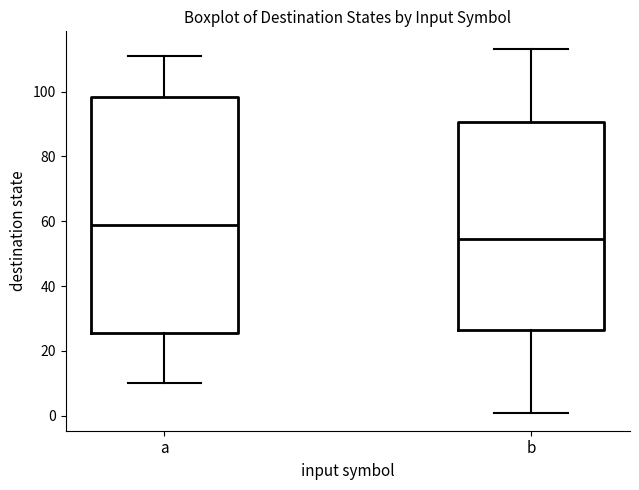

Reading left to right, read every box against the y-axis: the position of its median line, the range the box covers, and the ends of its whiskers. The values are not printed on the chart, so give them approximately, as read against the axis.

a: median 60, box 26 to 98, whiskers 10 to 112
b: median 54, box 26 to 90, whiskers 2 to 114